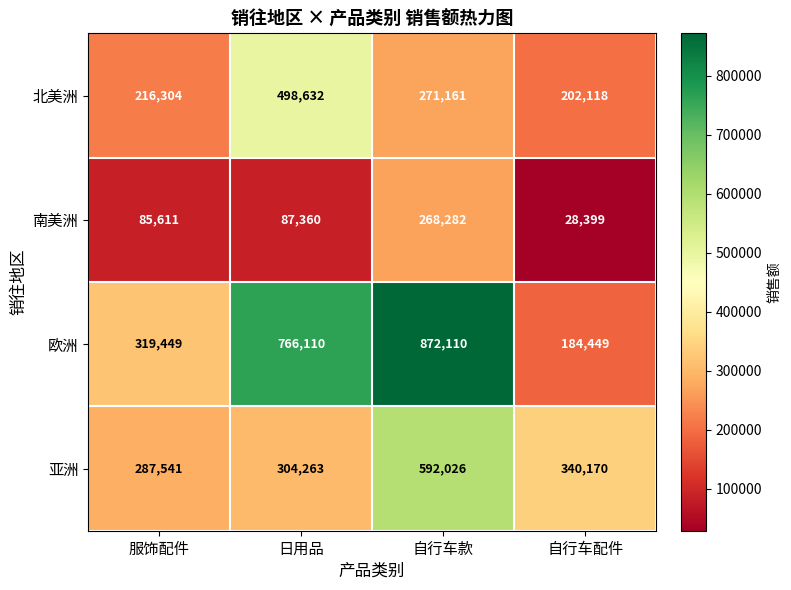

What is the spread (max minus min) of values at 自行车款?

603828